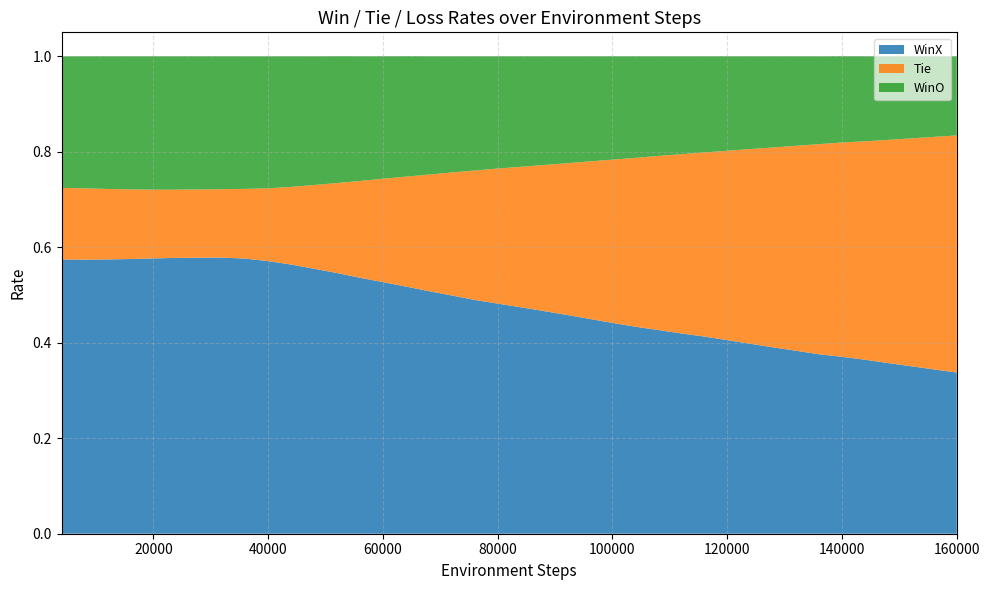

Reading right to left, list all the values displayed in this chart.

WinX: 39=0.3	38=0.3	37=0.4	36=0.4	35=0.4	34=0.4	33=0.4	32=0.4	31=0.4	30=0.4	29=0.4	28=0.4	27=0.4	26=0.4	25=0.4	24=0.4	23=0.4	22=0.5	21=0.5	20=0.5	19=0.5	18=0.5	17=0.5	16=0.5	15=0.5	14=0.5	13=0.5	12=0.5	11=0.6	10=0.6	9=0.6	8=0.6	7=0.6	6=0.6	5=0.6	4=0.6	3=0.6	2=0.6	1=0.6	0=0.6
Tie: 39=0.5	38=0.5	37=0.5	36=0.5	35=0.5	34=0.4	33=0.4	32=0.4	31=0.4	30=0.4	29=0.4	28=0.4	27=0.4	26=0.4	25=0.4	24=0.3	23=0.3	22=0.3	21=0.3	20=0.3	19=0.3	18=0.3	17=0.3	16=0.2	15=0.2	14=0.2	13=0.2	12=0.2	11=0.2	10=0.2	9=0.2	8=0.1	7=0.1	6=0.1	5=0.1	4=0.1	3=0.1	2=0.1	1=0.1	0=0.1
WinO: 39=0.2	38=0.2	37=0.2	36=0.2	35=0.2	34=0.2	33=0.2	32=0.2	31=0.2	30=0.2	29=0.2	28=0.2	27=0.2	26=0.2	25=0.2	24=0.2	23=0.2	22=0.2	21=0.2	20=0.2	19=0.2	18=0.2	17=0.2	16=0.2	15=0.3	14=0.3	13=0.3	12=0.3	11=0.3	10=0.3	9=0.3	8=0.3	7=0.3	6=0.3	5=0.3	4=0.3	3=0.3	2=0.3	1=0.3	0=0.3